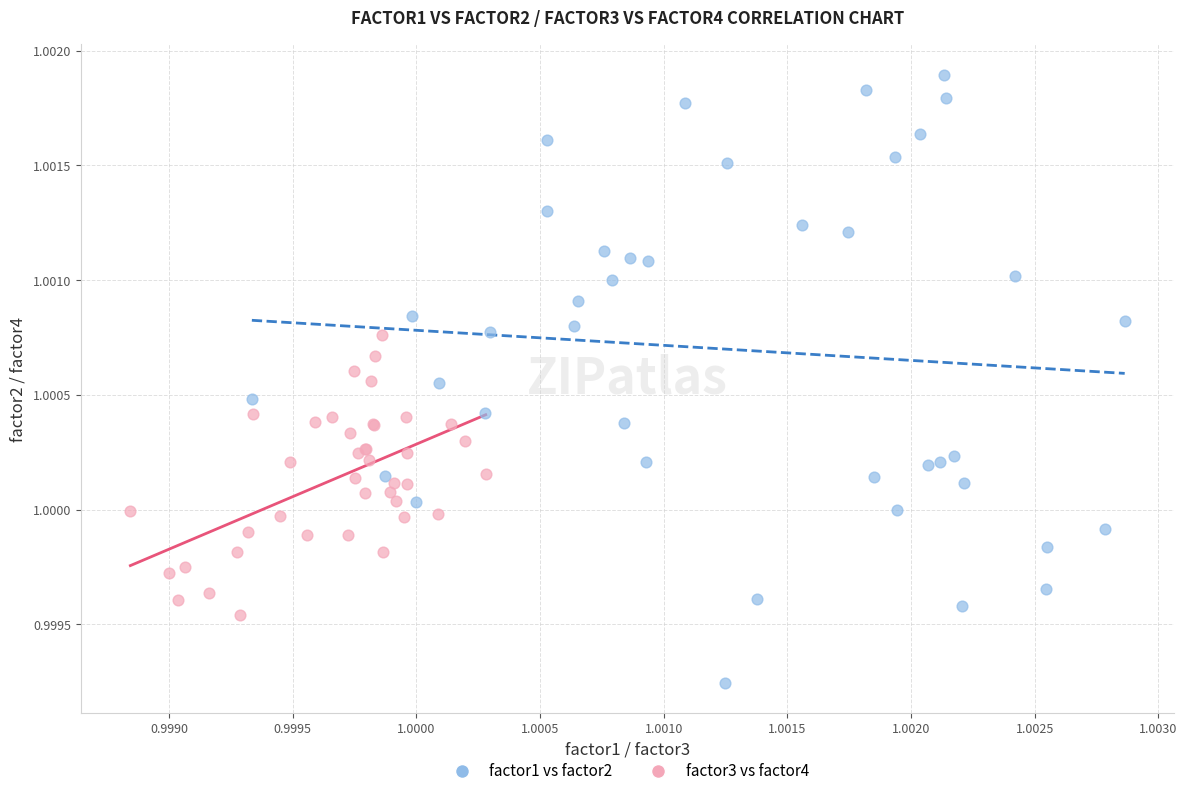

Which series has the widest spread of Y values?

factor1 vs factor2